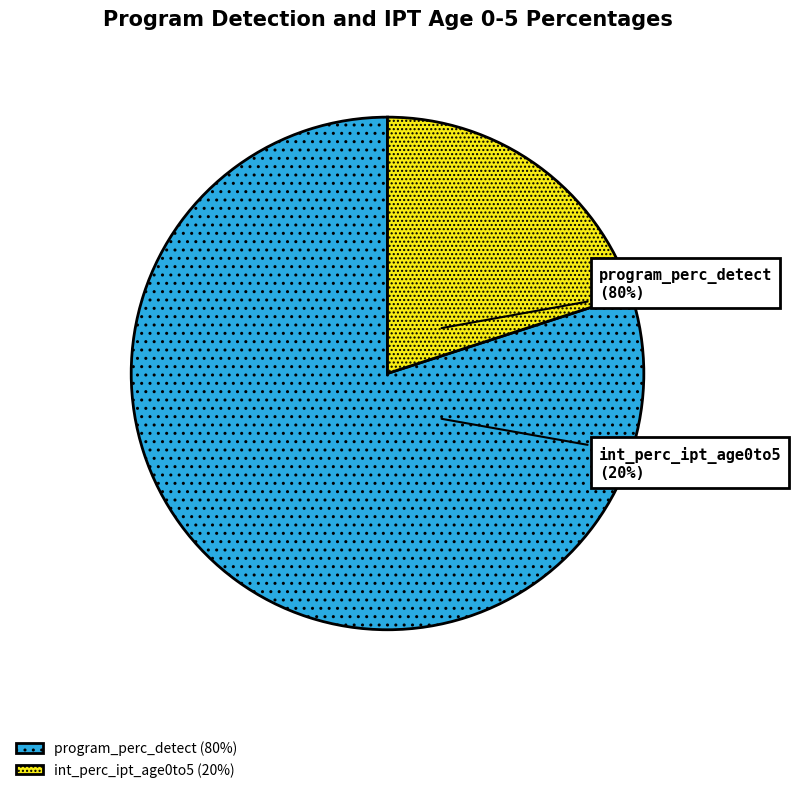

How many segments does this pie chart have?

2